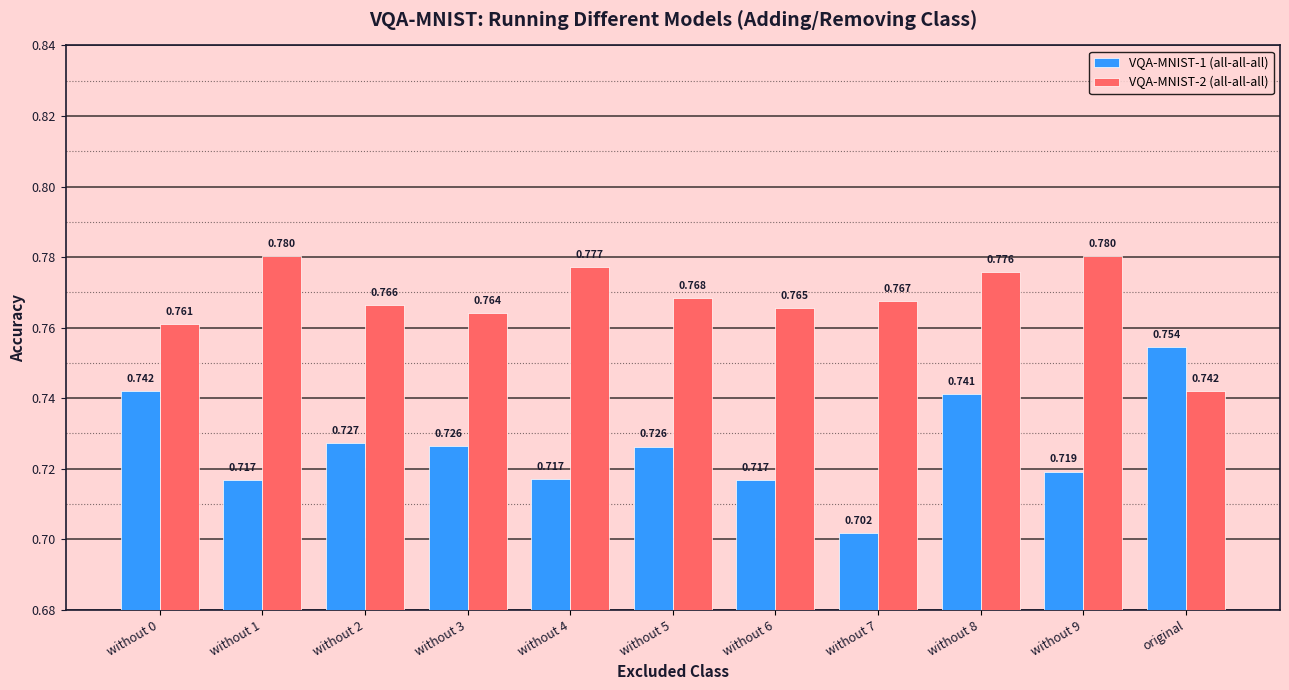

Rank the series by their maximum value, from highest to lowest.

VQA-MNIST-2 (all-all-all), VQA-MNIST-1 (all-all-all)